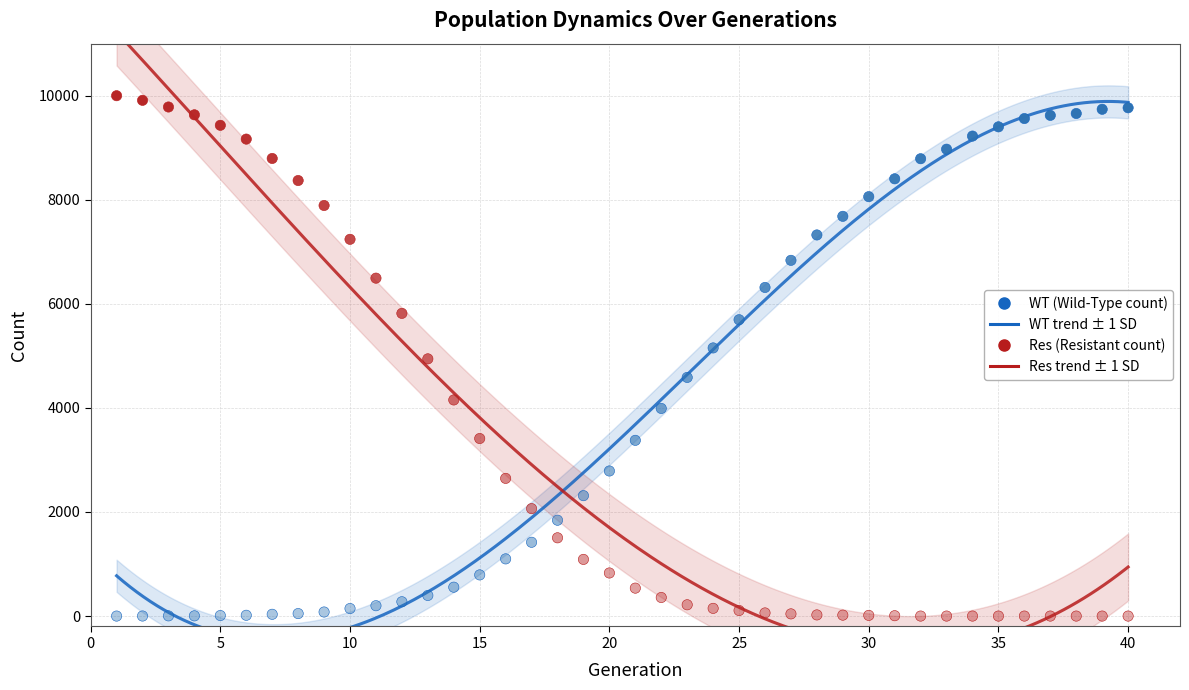

Across all data points, what is the range of X values (max minus min)?

39